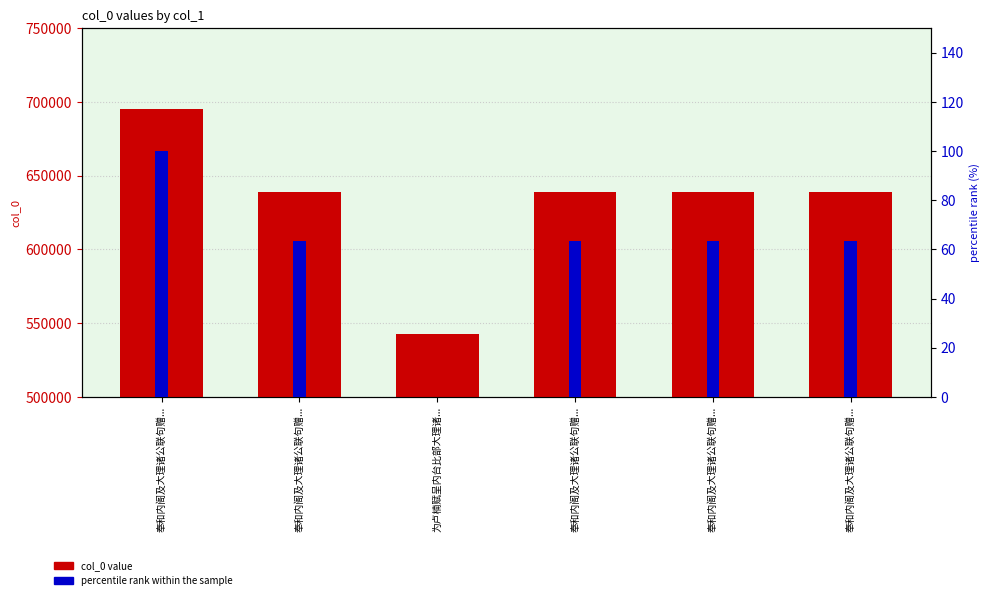

At which category does the chart reach its peak across all series?

奉和内阁及大理诸公联句赠...